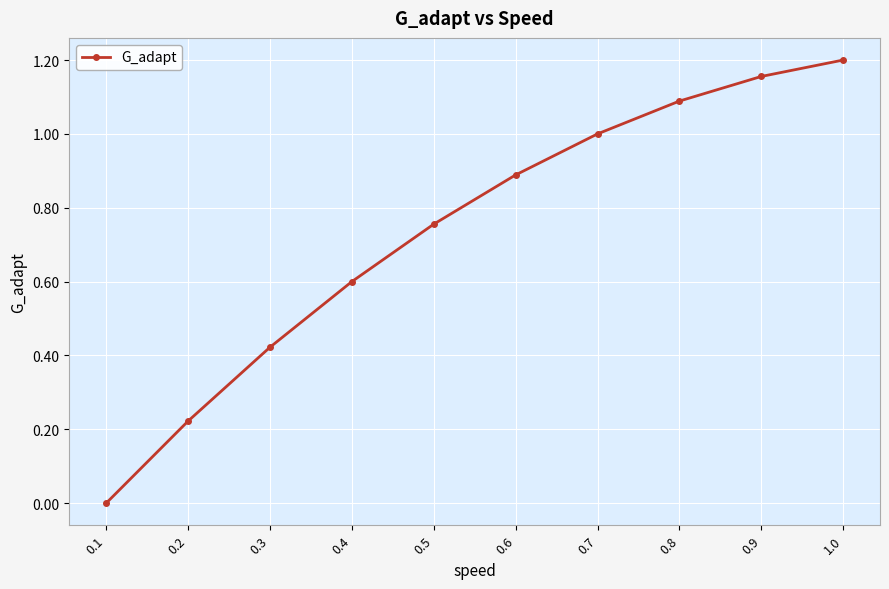

What is the sum of the values at 1.0 and 0.9?

2.4